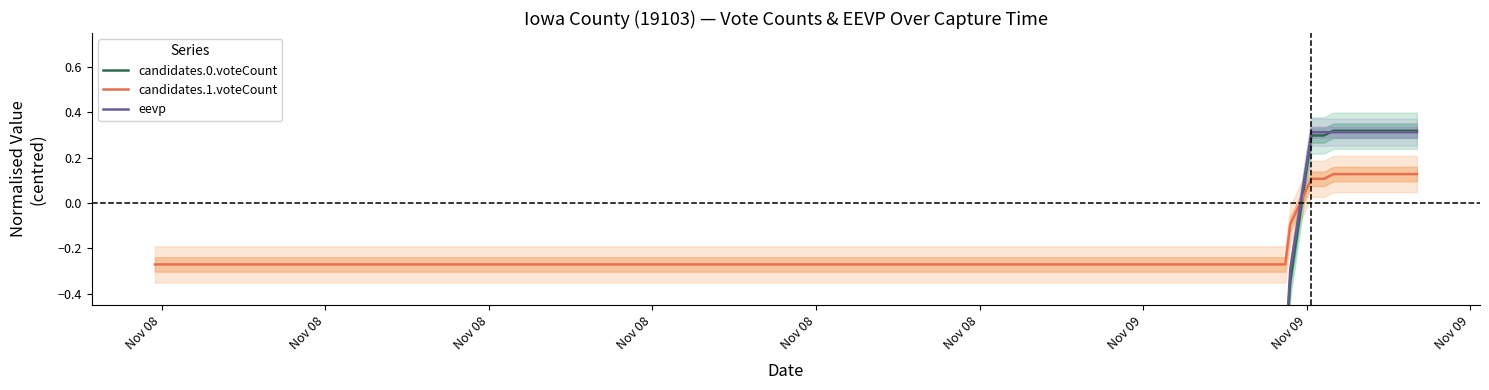

Count the number of data series in this chart.

3